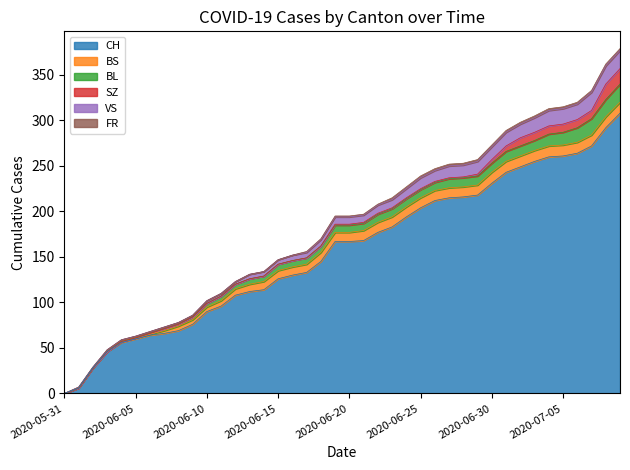

True or false: BS and FR intersect in this chart.

False